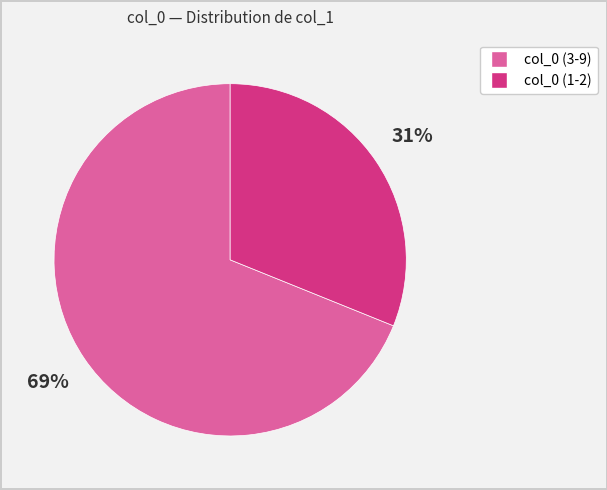

To the nearest percent, what is the average slice percentage?

50%